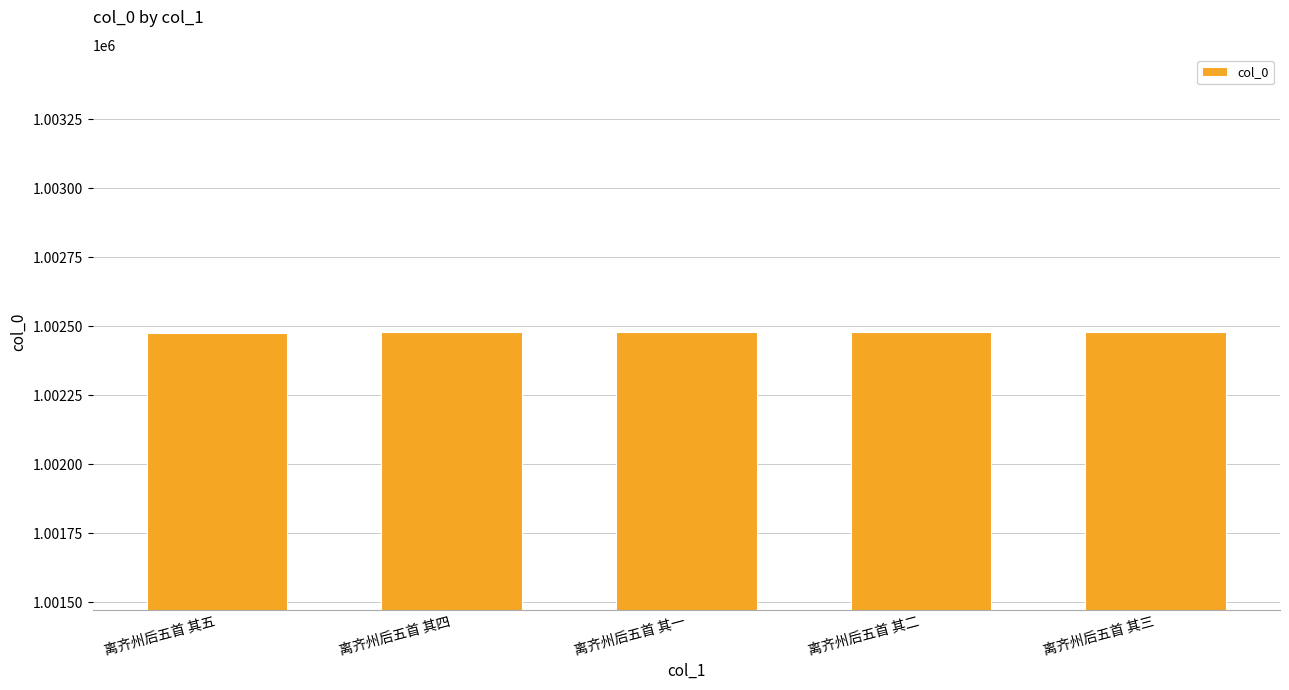

What is the change in value from 离齐州后五首 其一 to 离齐州后五首 其三?

-2